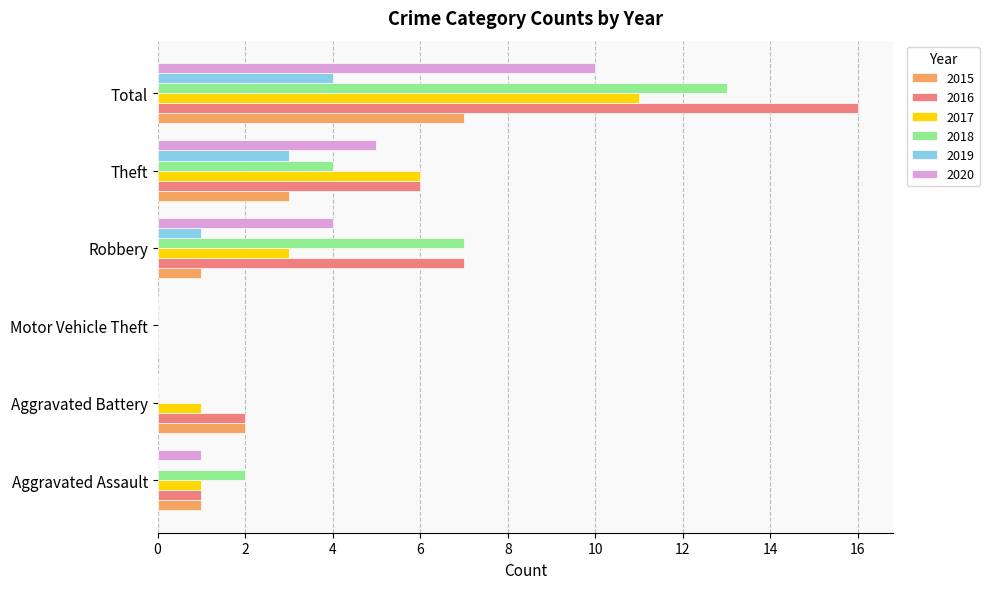

True or false: 2016 has a value of 3 at Aggravated Battery.

False